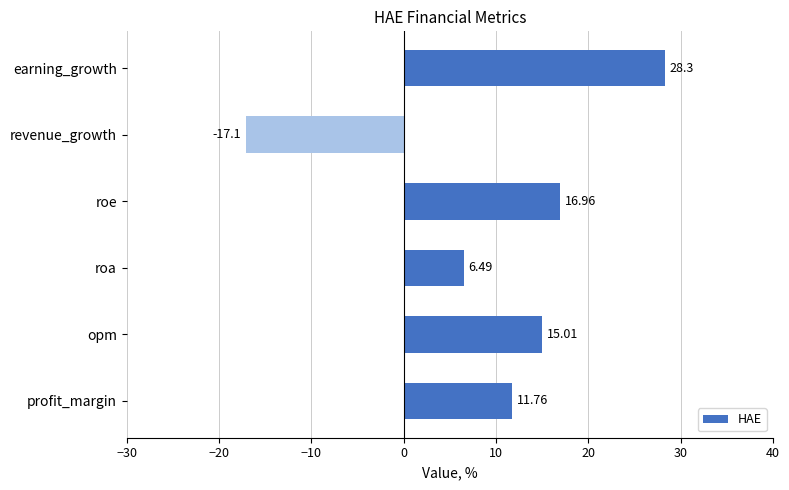

At which category does the chart reach its peak across all series?

earning_growth